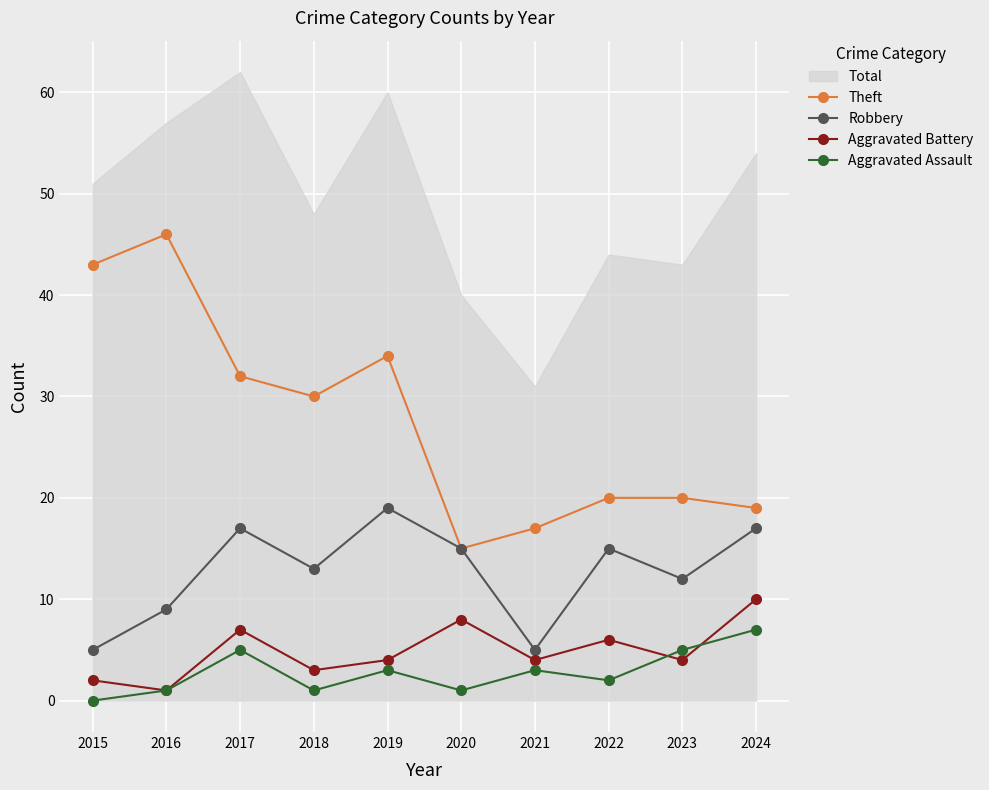

What is the sum of the Aggravated Battery values at 2019 and 2023?

8